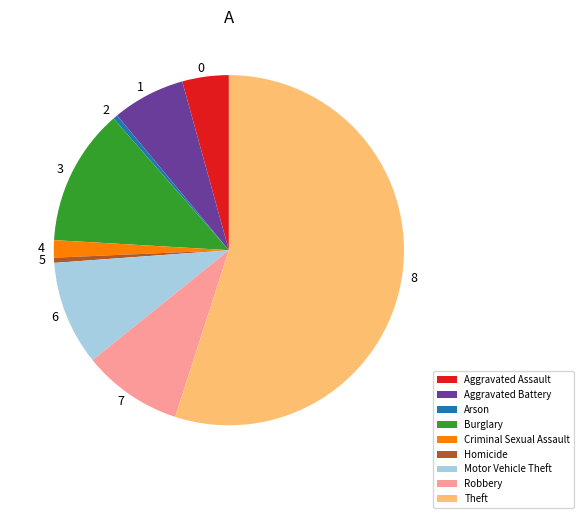

The Criminal Sexual Assault slice represents 11% of the pie. True or false?

False